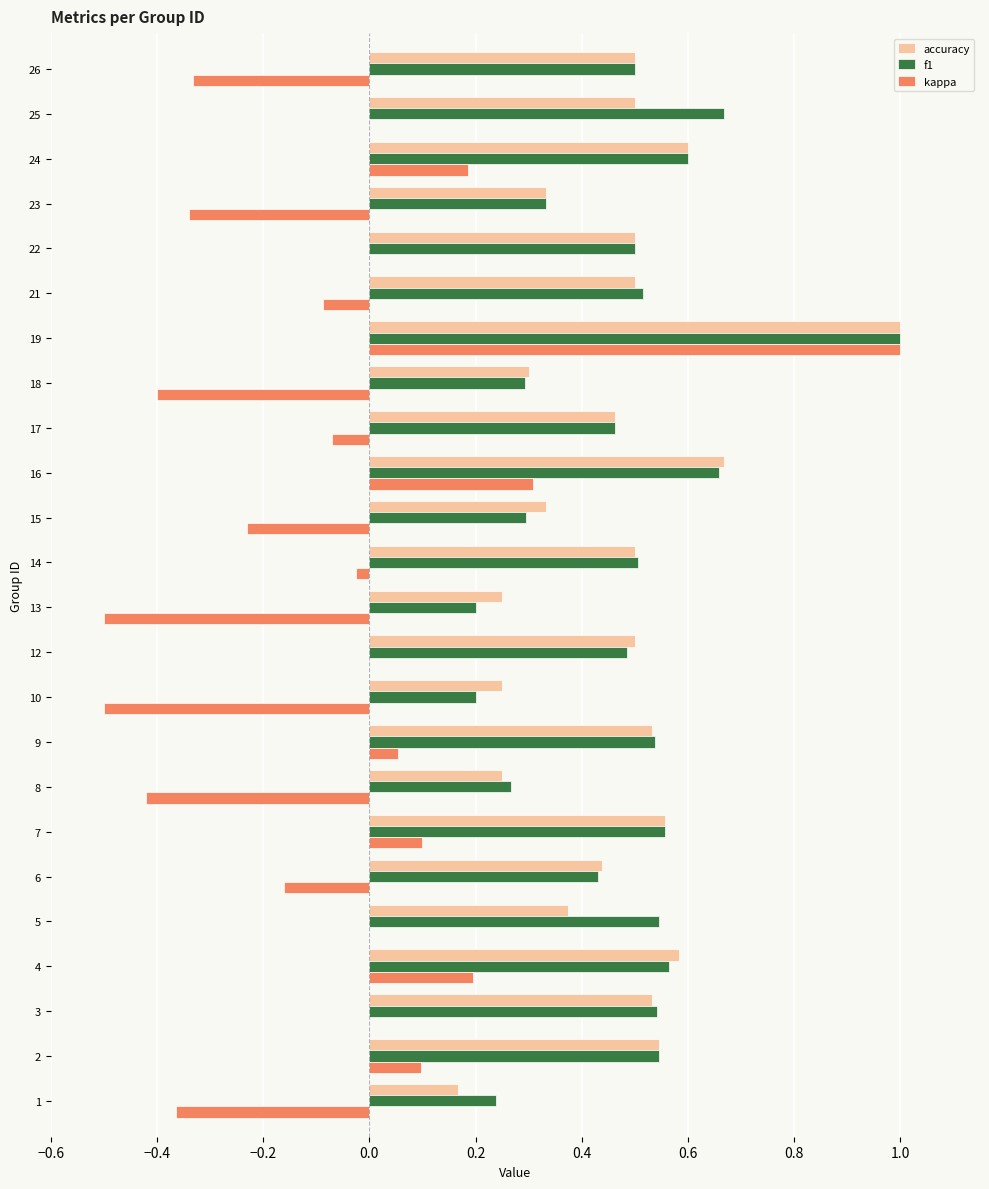

Between 4 and 18, which series saw the biggest shift?

kappa